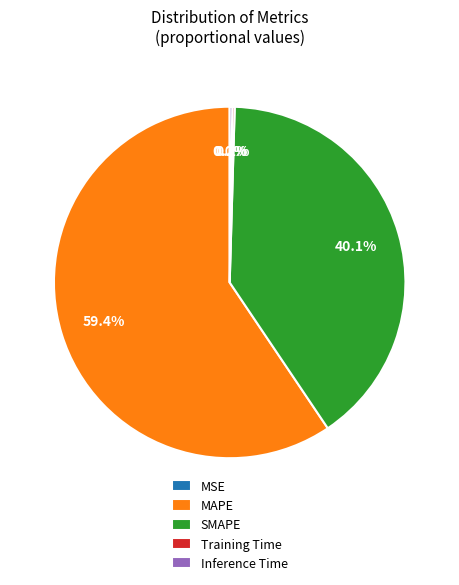

What is the majority slice?

MAPE